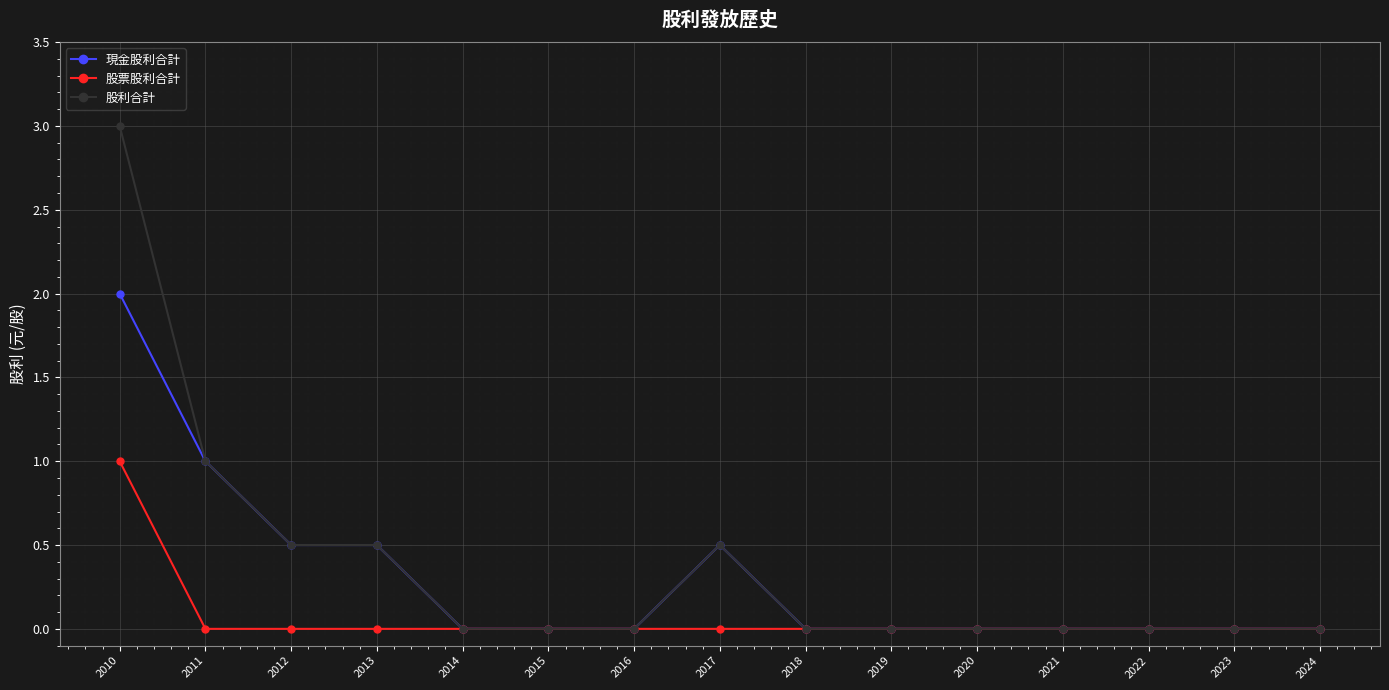

Which series has the largest range (max minus min)?

股利合計